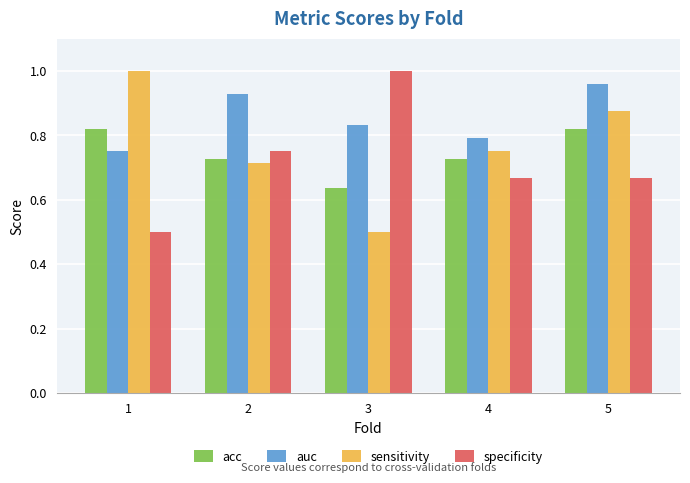

Between 4 and 5, which series saw the biggest shift?

auc